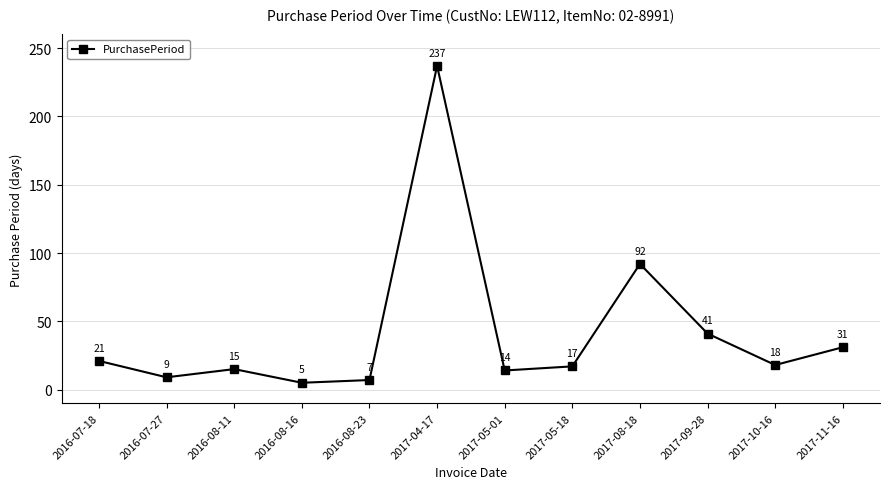

How many distinct data groups are displayed?

1